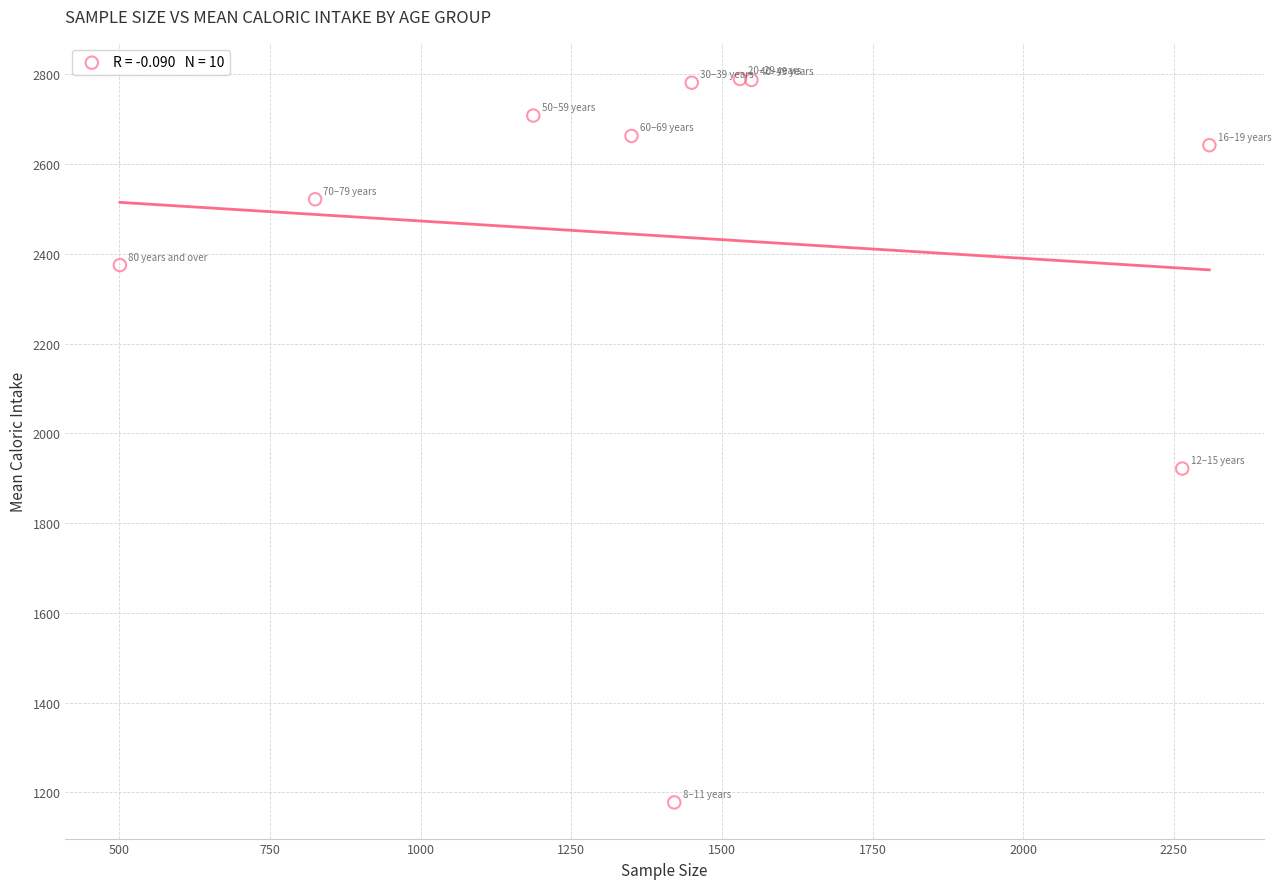

What Y value in the scatter plot is closest to 1983?

1921.4